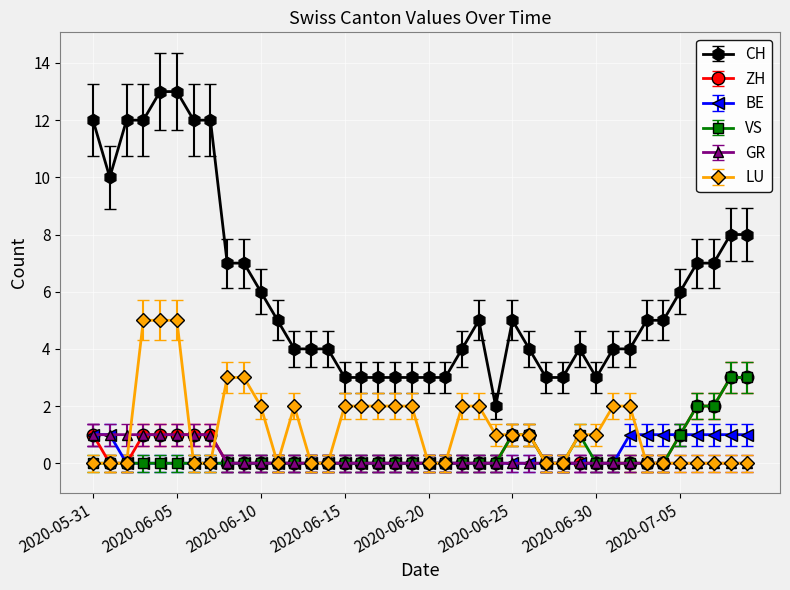

True or false: CH and VS cross at least once.

False